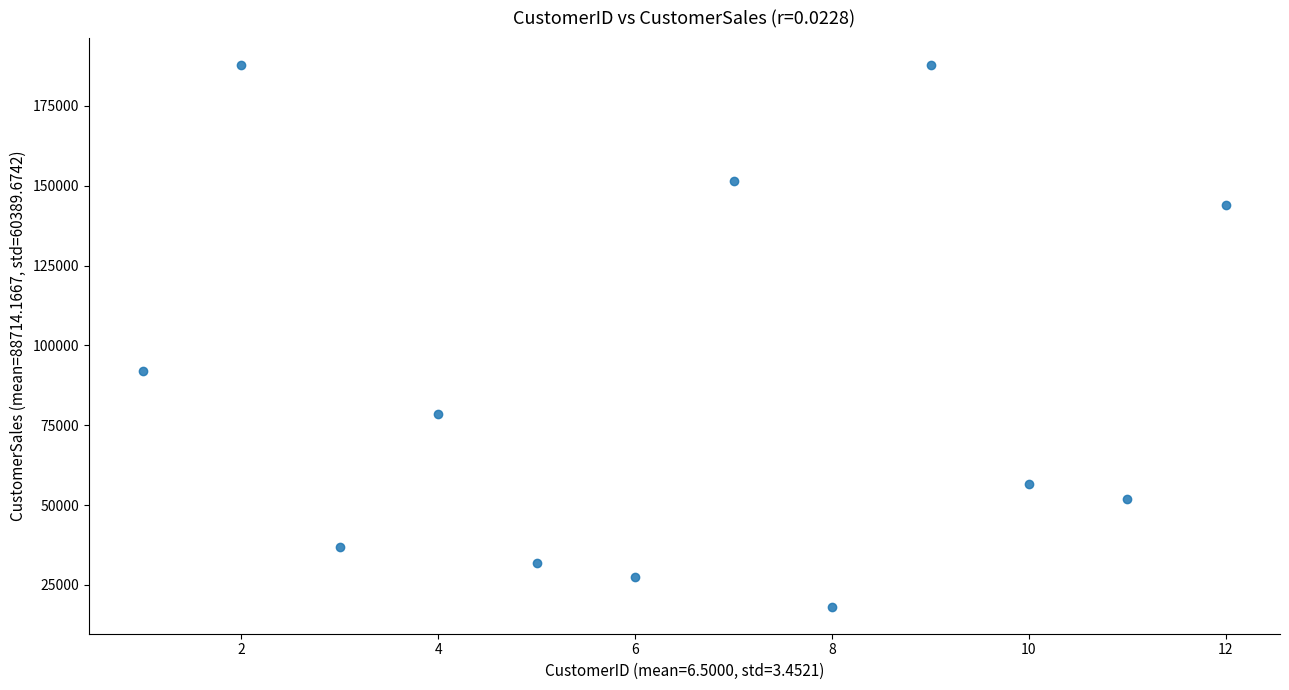

What Y value in the scatter plot is closest to 102968?

92062